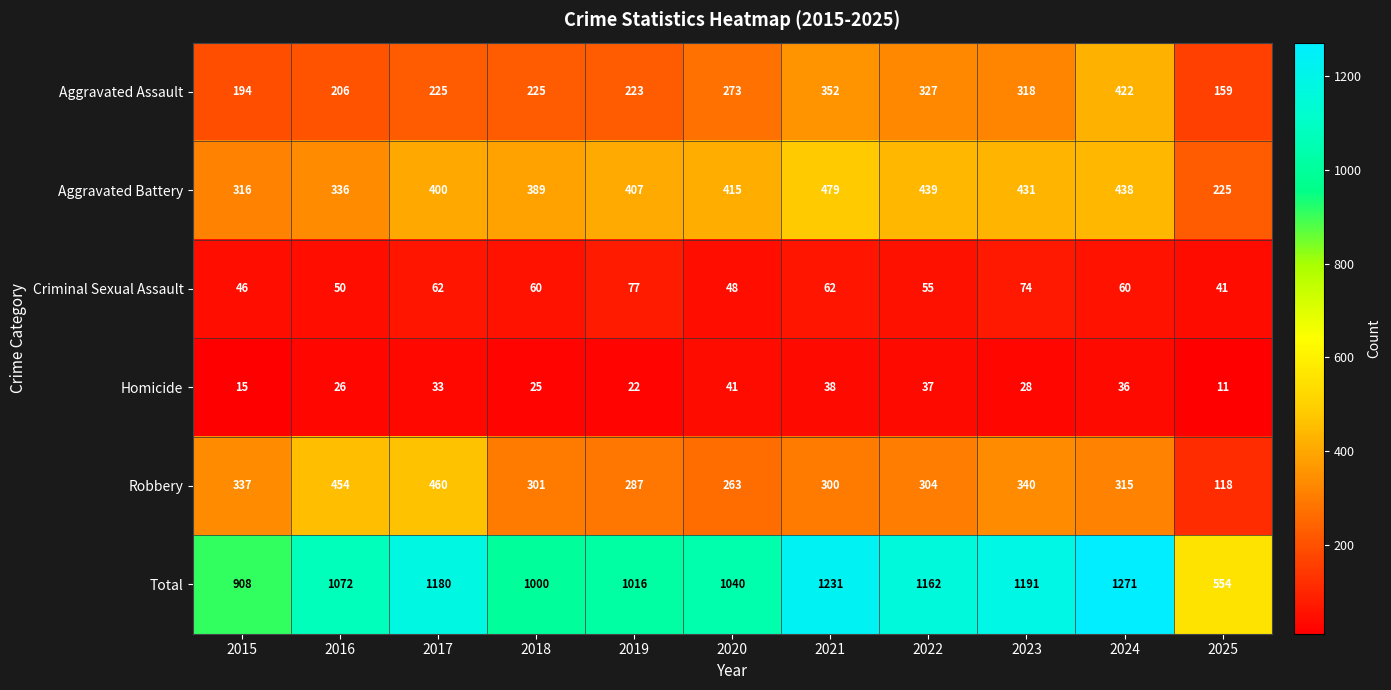

The Robbery series shows 44 at 2025. True or false?

False